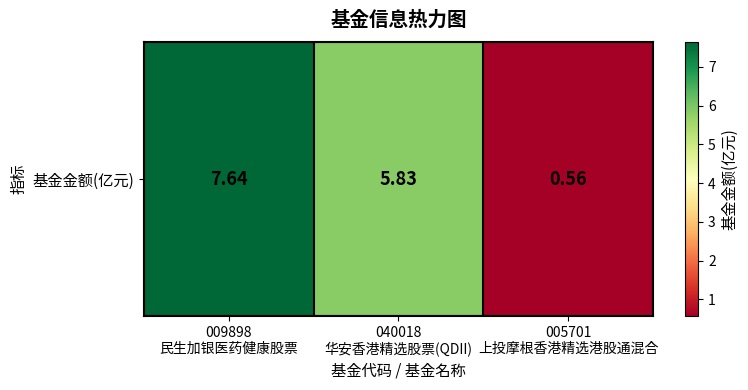

The value at 040018
华安香港精选股票(QDII) is 5.8. True or false?

True